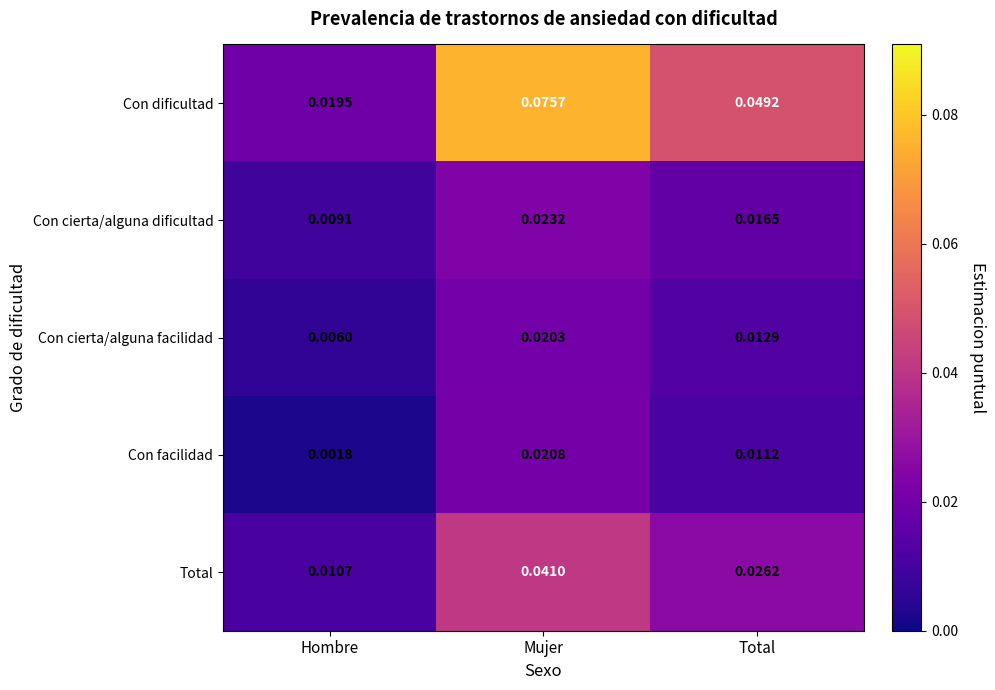

What is the total value across all series at Mujer?

0.2